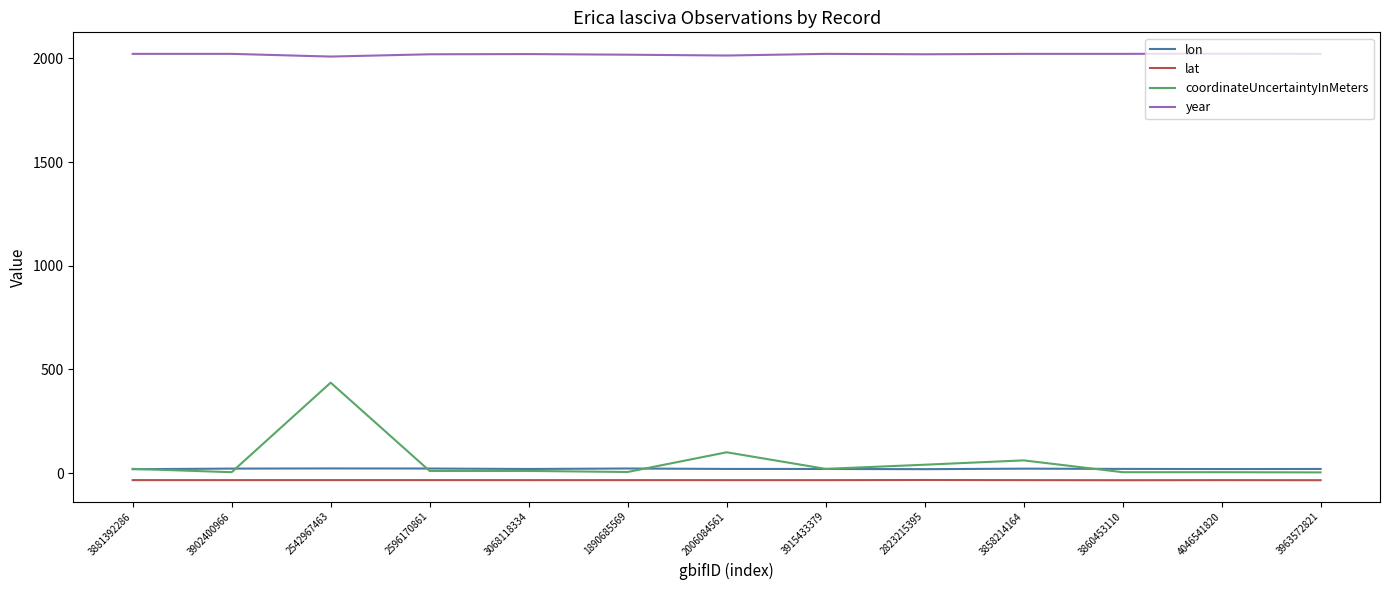

Which series has the largest range (max minus min)?

coordinateUncertaintyInMeters